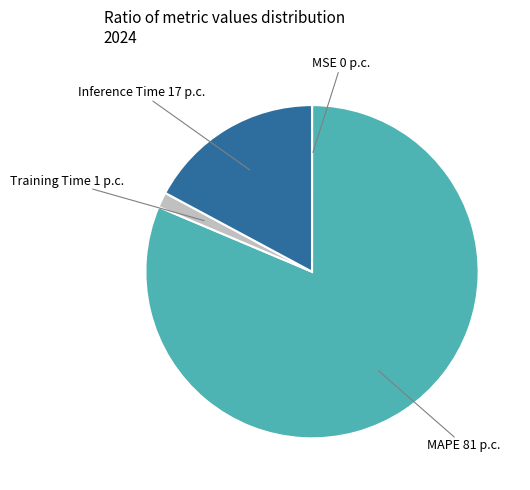

Which slice represents more than half of the pie?

MAPE